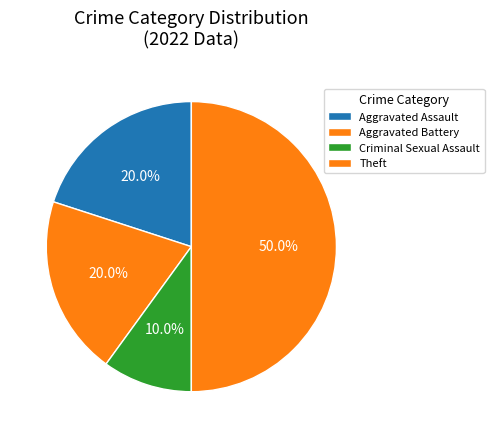

To the nearest percent, what portion does Theft represent?

50%